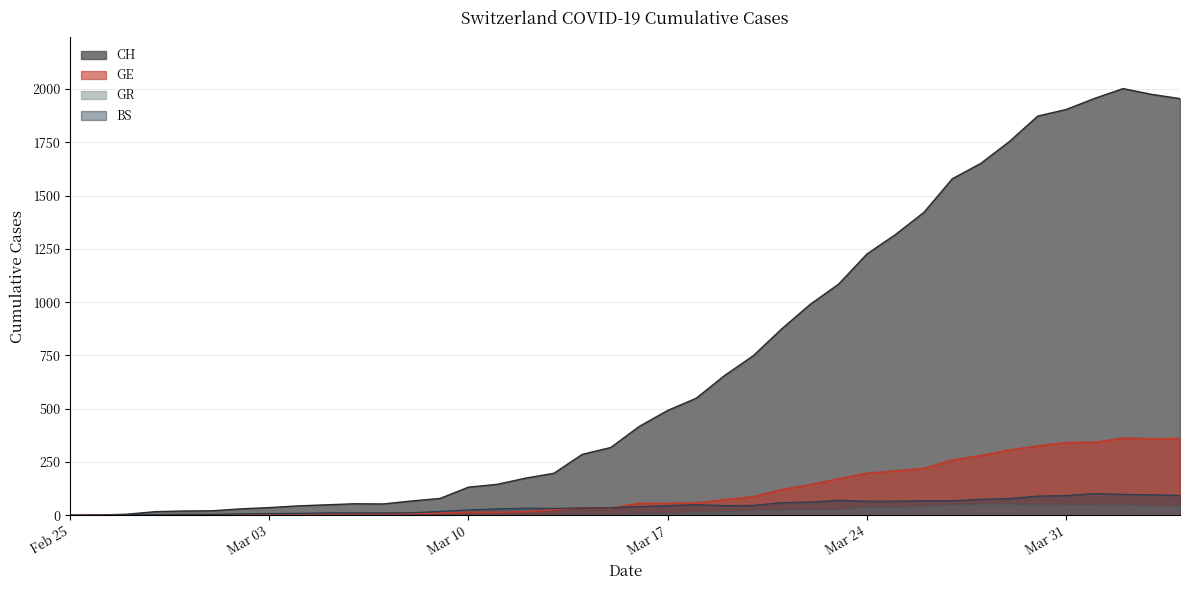

Which series has the largest total across all categories?

CH